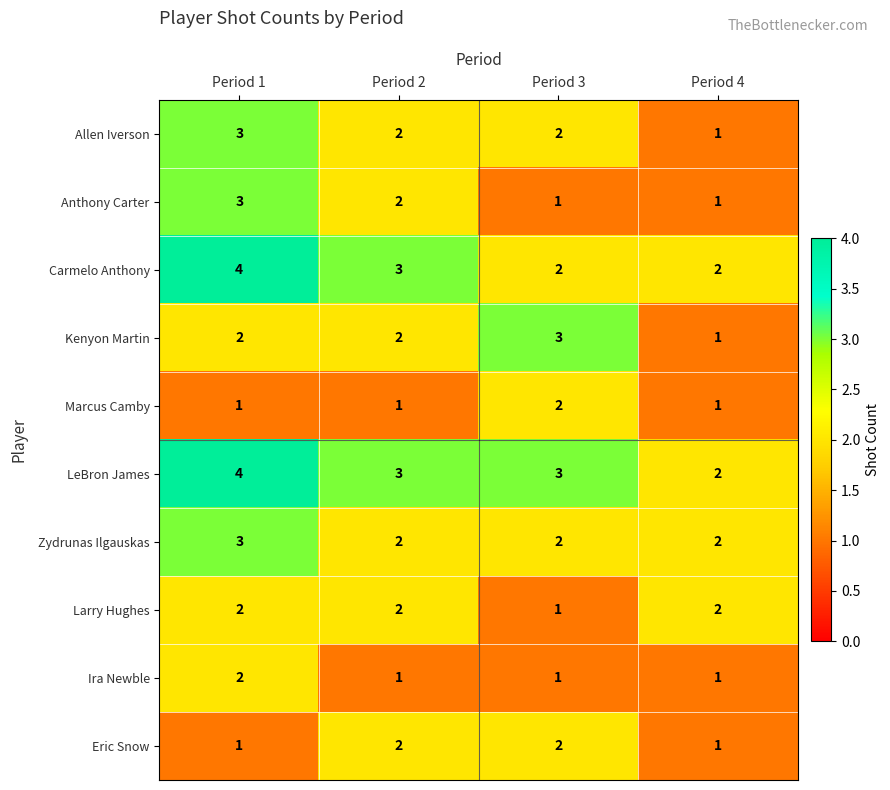

Where does the Allen Iverson series first go above 2?

Period 1